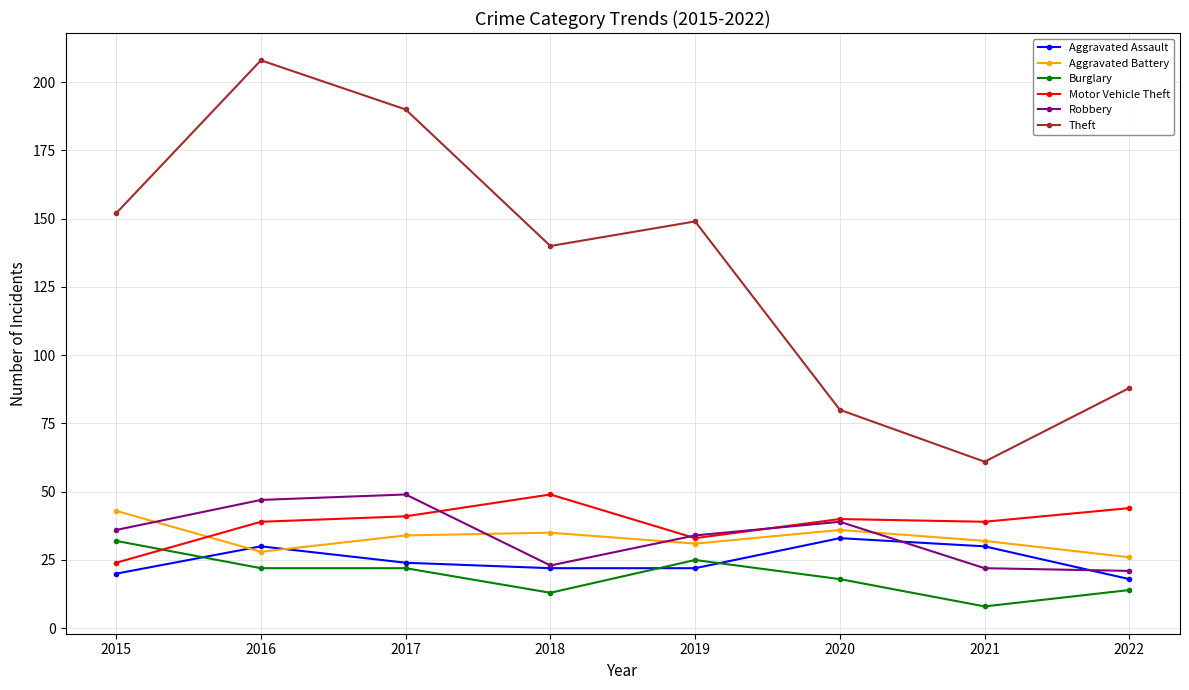

What is the value of the Robbery point at the 8th from the left?

21